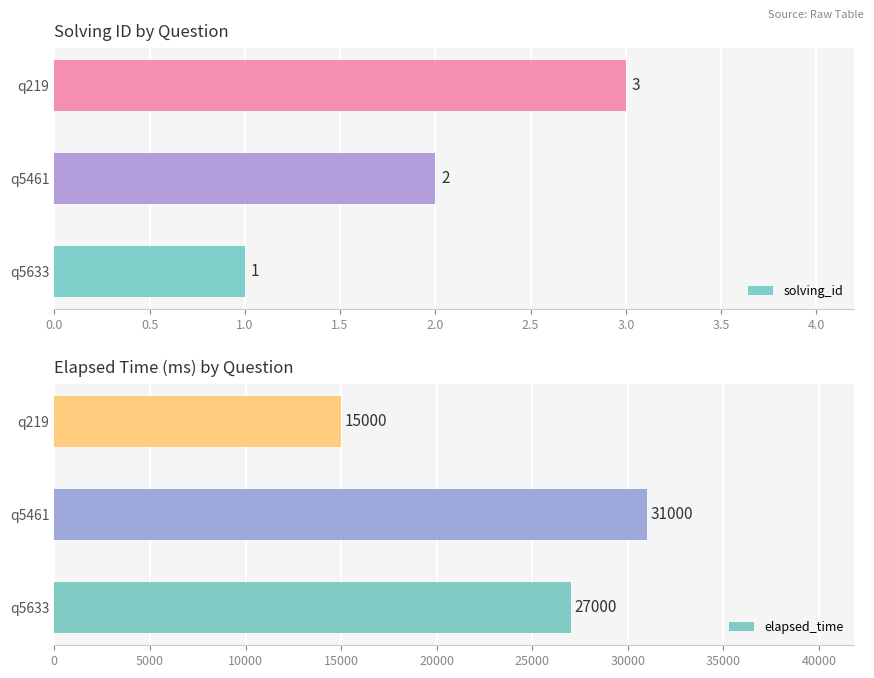

At how many categories does at least one series exceed 5977?

3